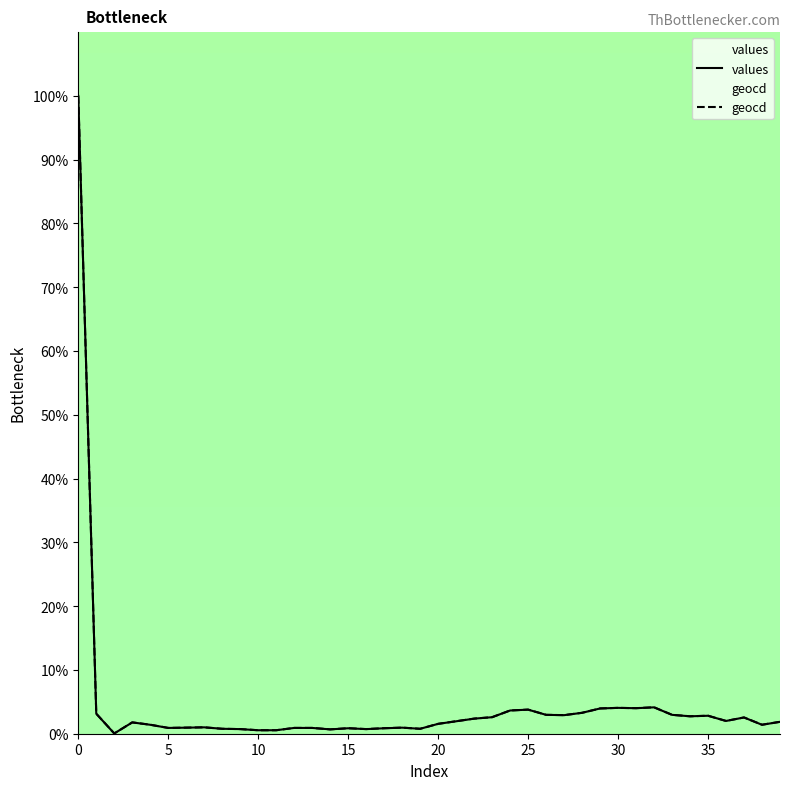

Which series has the widest spread of values?

values